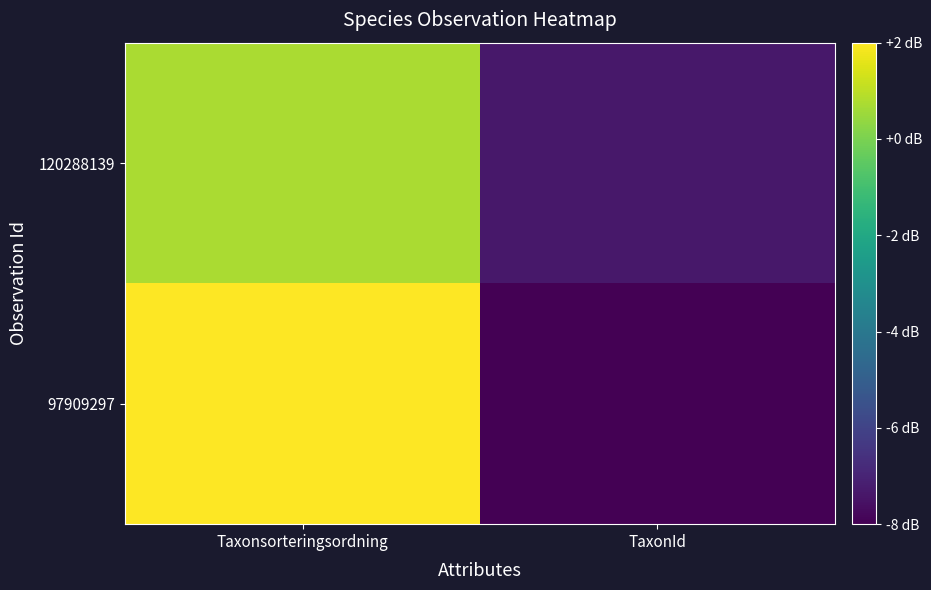

Reading left to right, extract all data points from this chart.

97909297: Taxonsorteringsordning=2.0	TaxonId=-8.0
120288139: Taxonsorteringsordning=0.7	TaxonId=-7.4